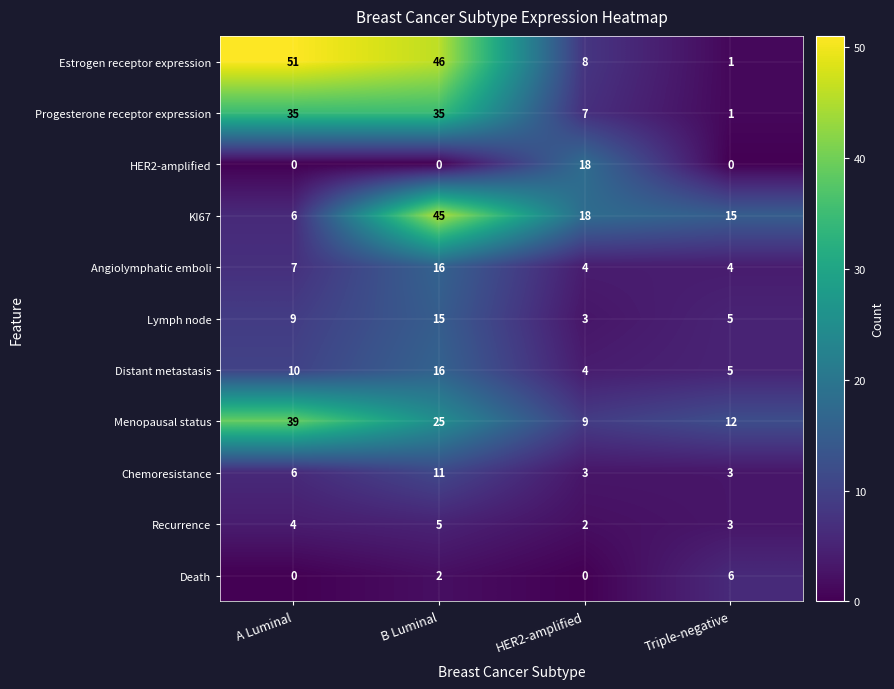

Which series has the widest spread of values?

Estrogen receptor expression